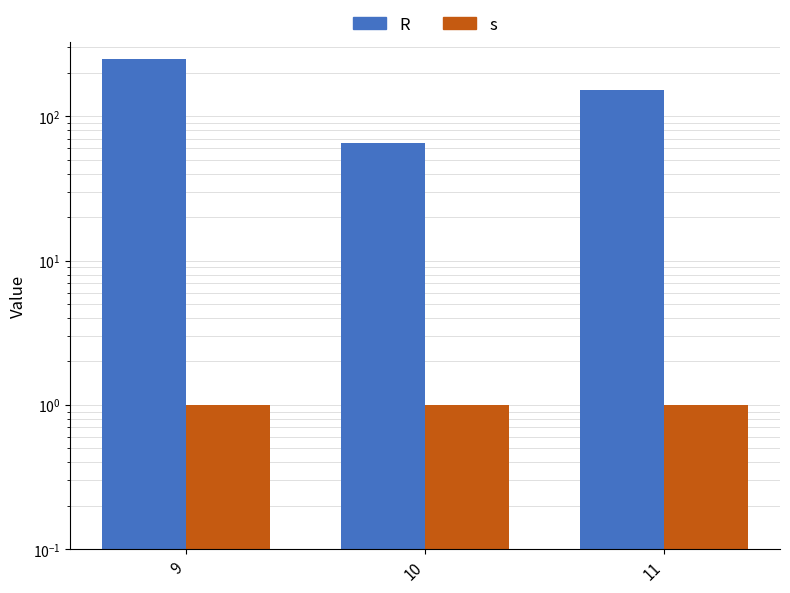

Which series has the largest range (max minus min)?

R